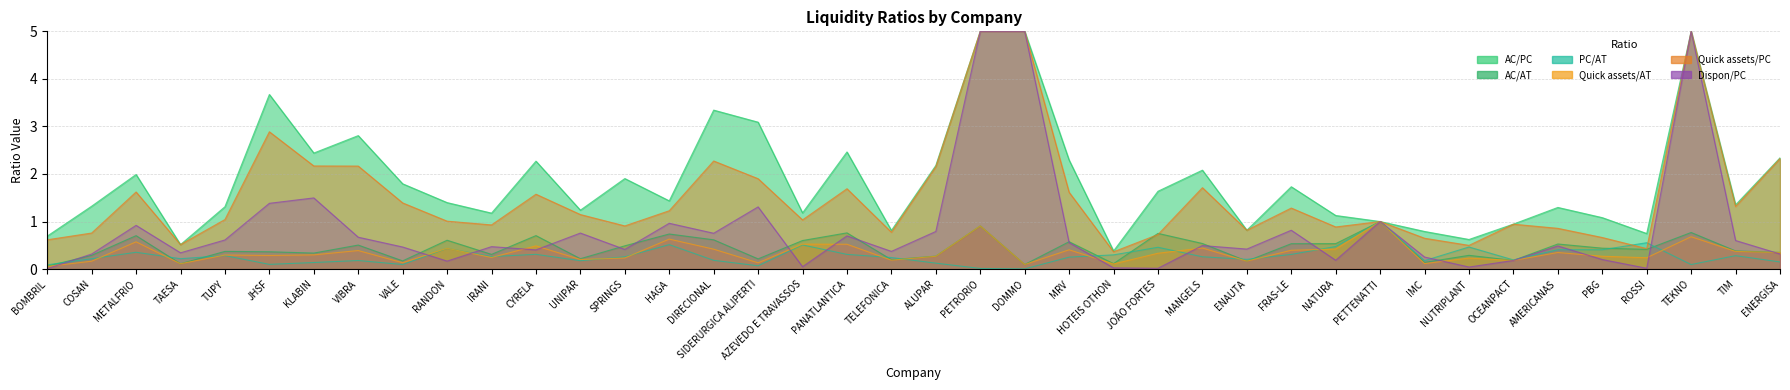

What is the difference between the second highest and second lowest values in the PC/AT series?

0.5